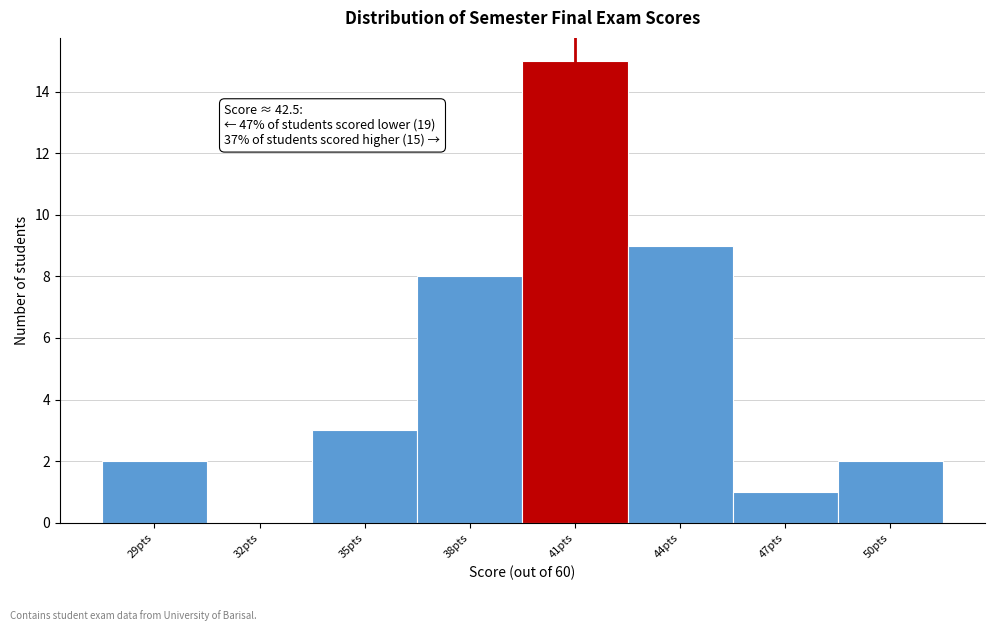

Reading left to right, extract all data points from this chart.

29pts=2	32pts=0	35pts=3	38pts=8	41pts=15	44pts=9	47pts=1	50pts=2